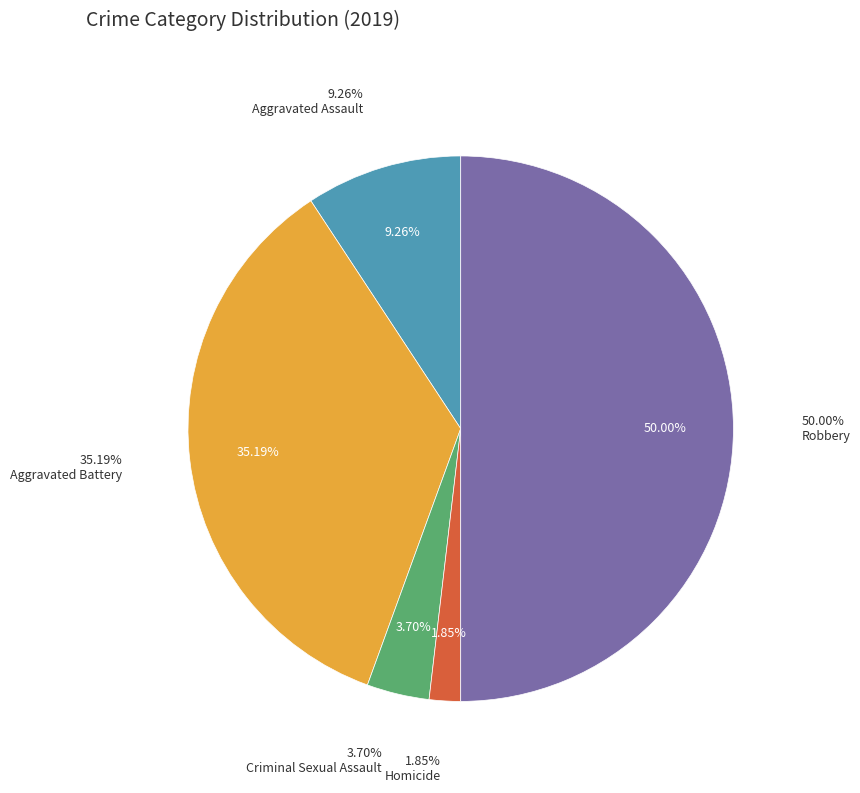

To the nearest percent, what percentage of the pie is Aggravated Battery?

35%